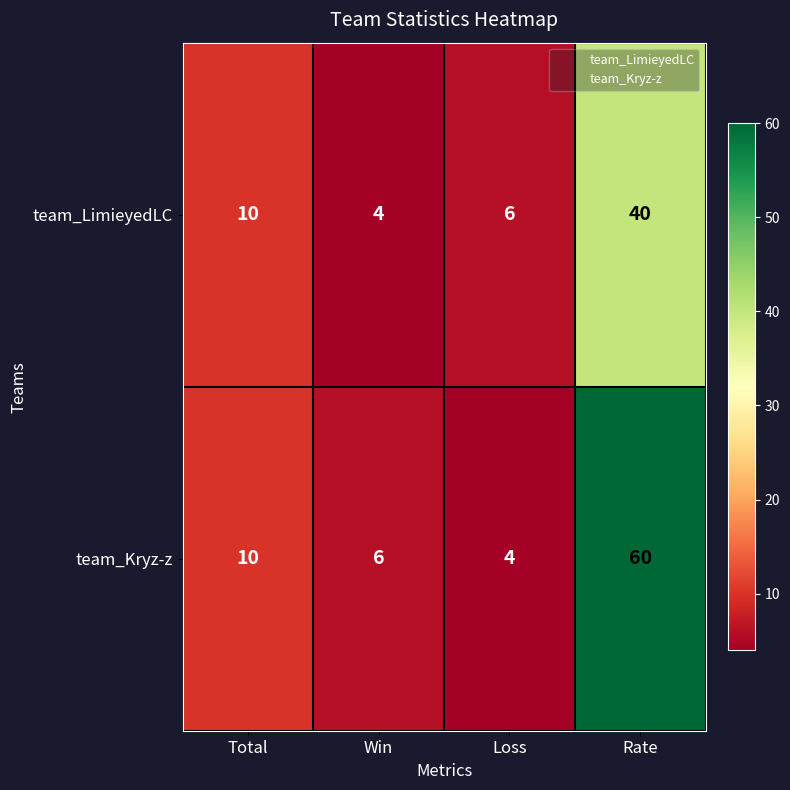

Count the number of data series in this chart.

2